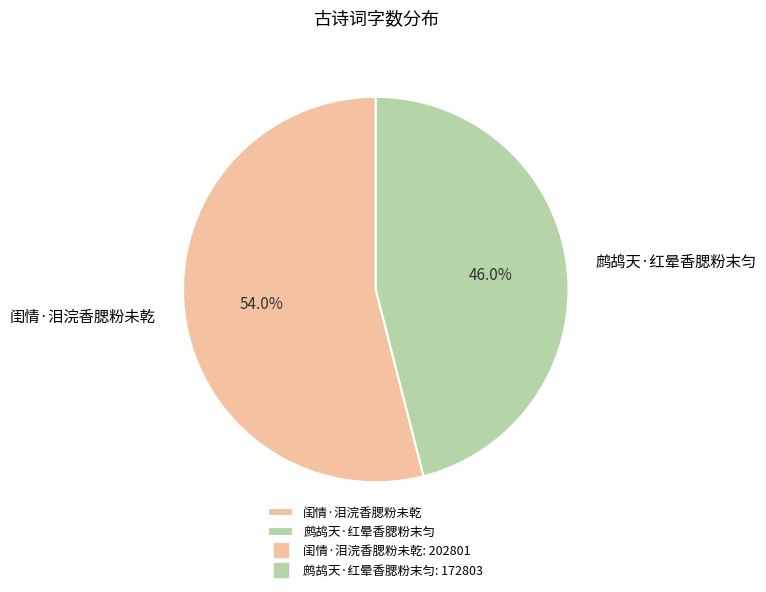

Does 鹧鸪天·红晕香腮粉末匀 represent more than half of the total?

No